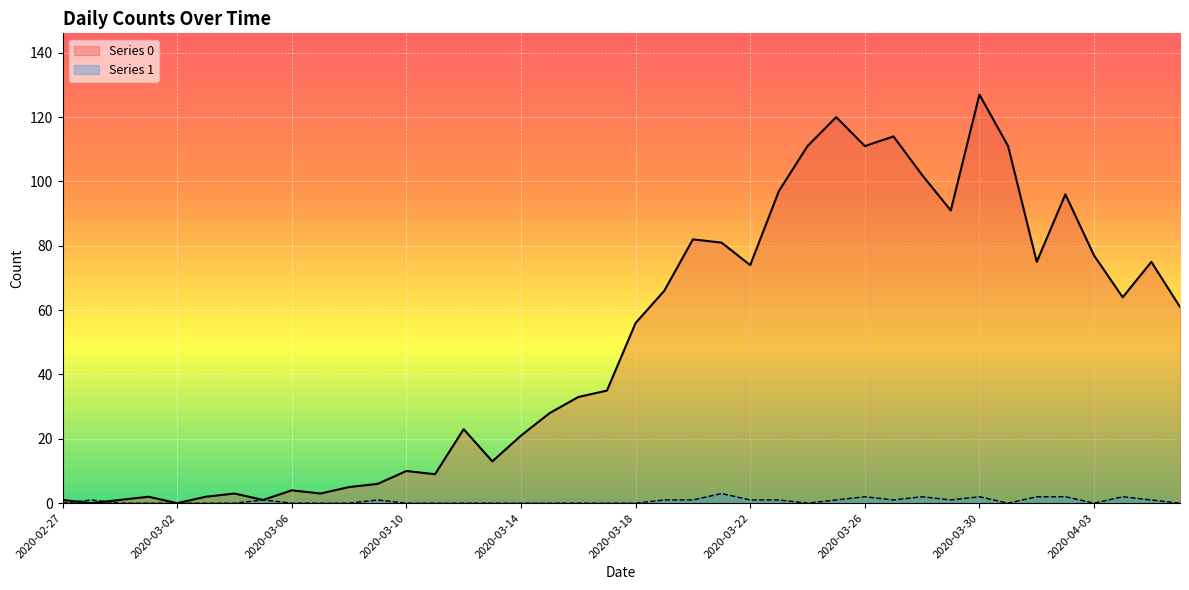

How many lines are shown in the chart?

2